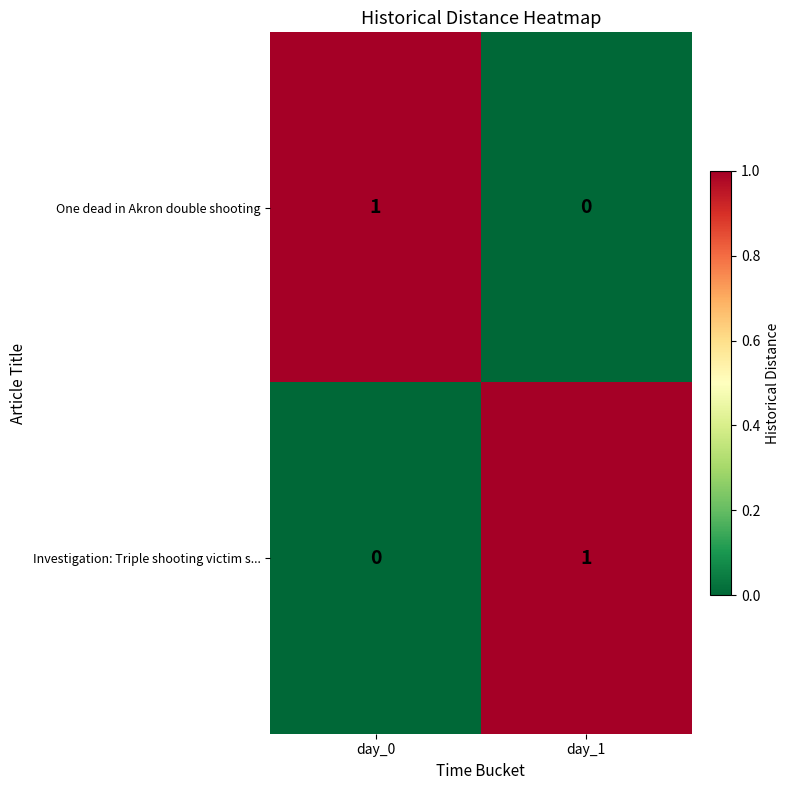

Is the value of Investigation: Triple shooting victim s... at day_1 greater than the value of One dead in Akron double shooting at day_1?

Yes